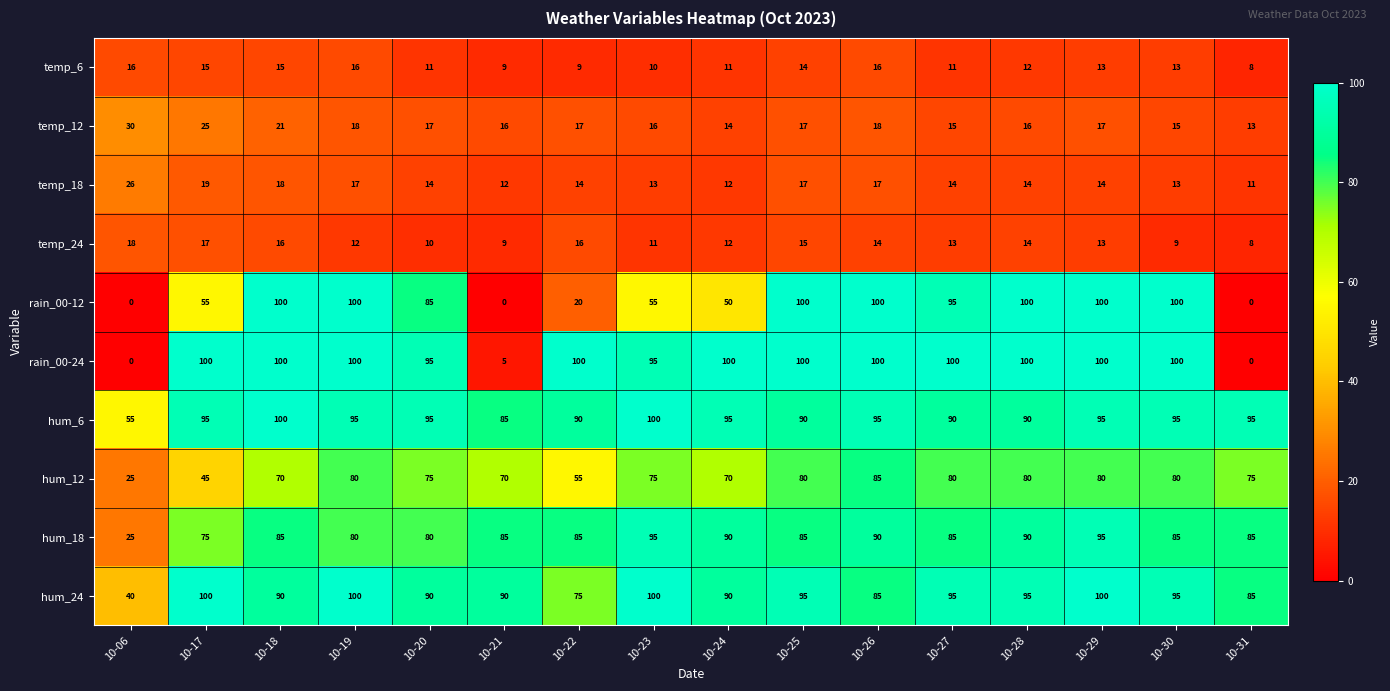

Which series changed the most between 10-29 and 10-30?

hum_18